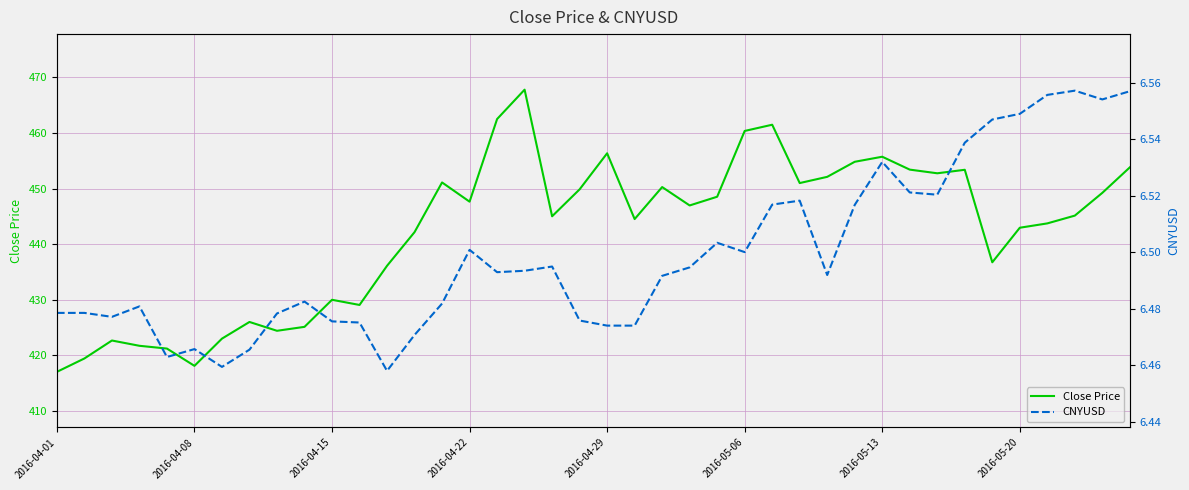

What is the minimum value for Close Price?

417.0